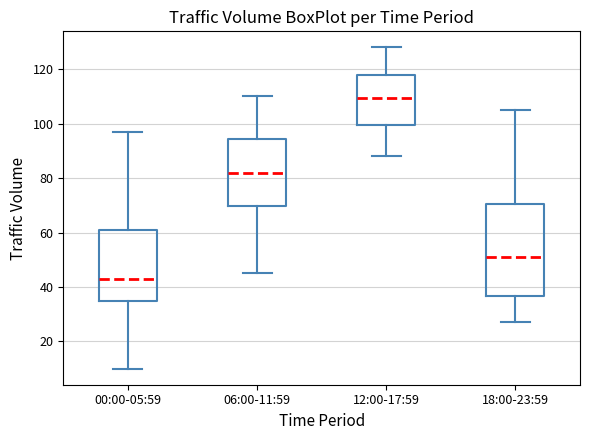

Reading left to right, transcribe this box plot: for each box, give where its median line is, the range the box spans, and where its two whiskers end, as read against the y-axis. The values are not printed on the chart, so give them approximately, as read against the axis.

00:00-05:59: median 44, box 34 to 60, whiskers 10 to 98
06:00-11:59: median 82, box 70 to 94, whiskers 46 to 110
12:00-17:59: median 110, box 100 to 118, whiskers 88 to 128
18:00-23:59: median 52, box 36 to 70, whiskers 28 to 106